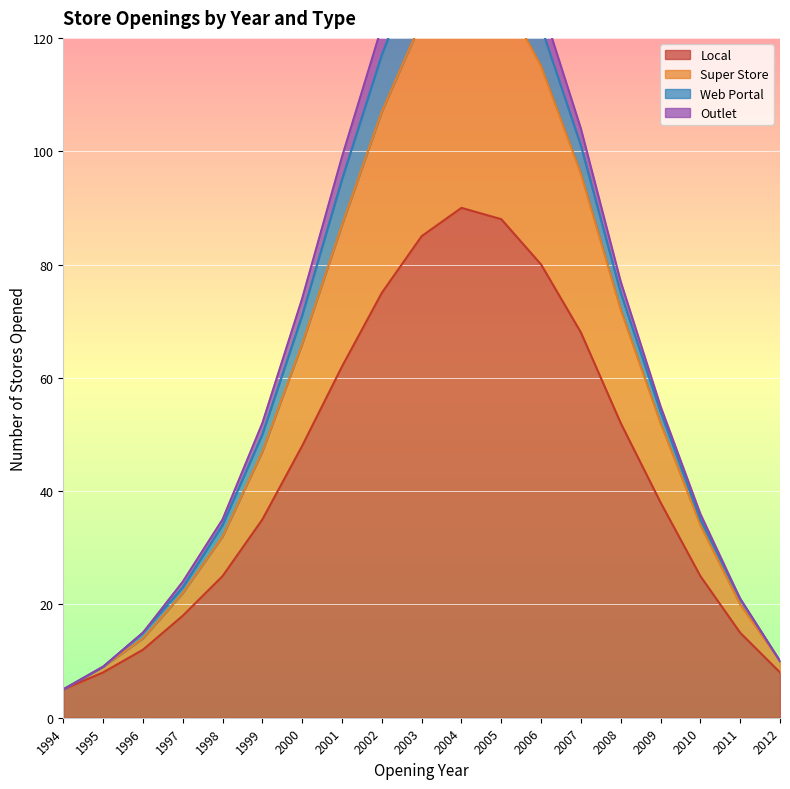

At which label does Local reach its minimum?

1994